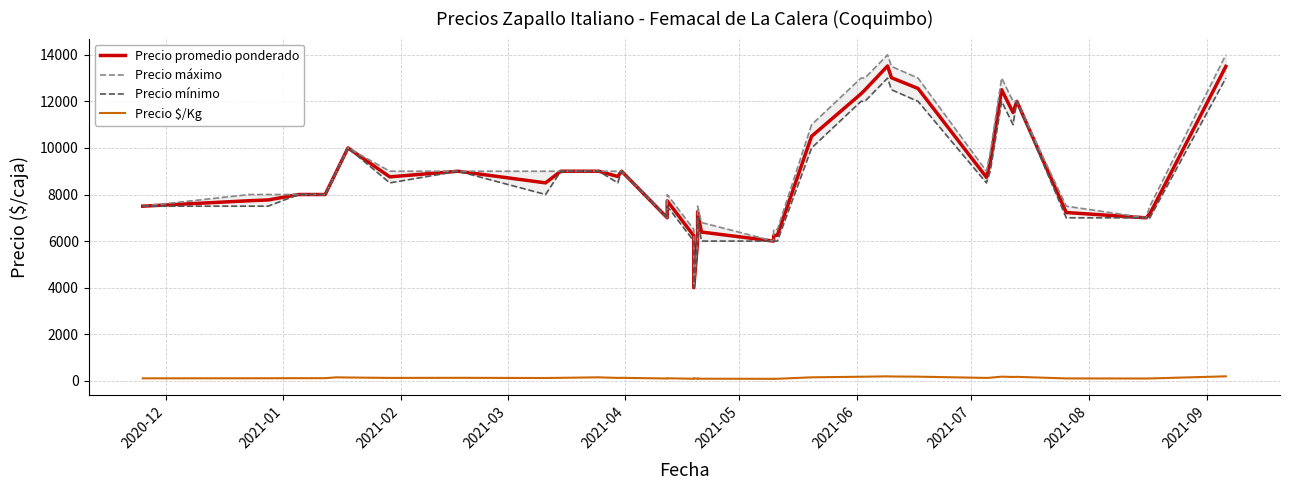

Which series has the widest spread of values?

Precio máximo